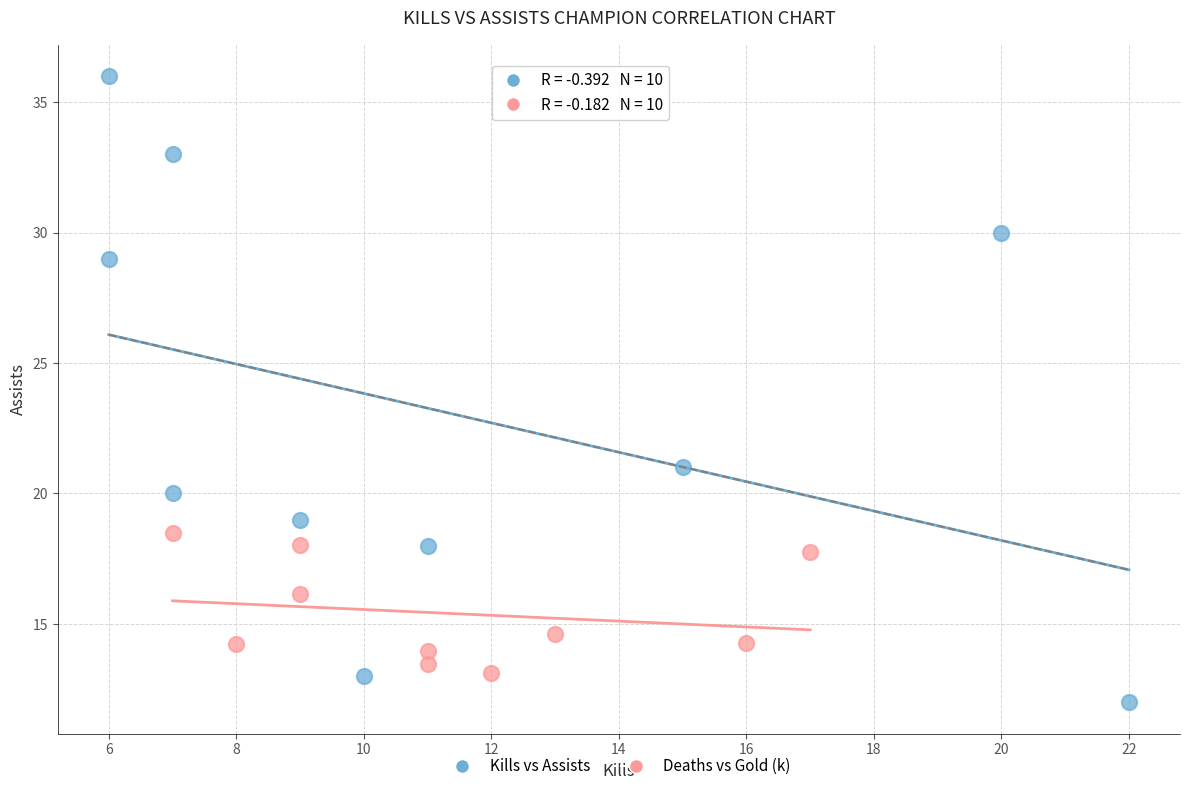

Which series has the widest spread of Y values?

Kills vs Assists